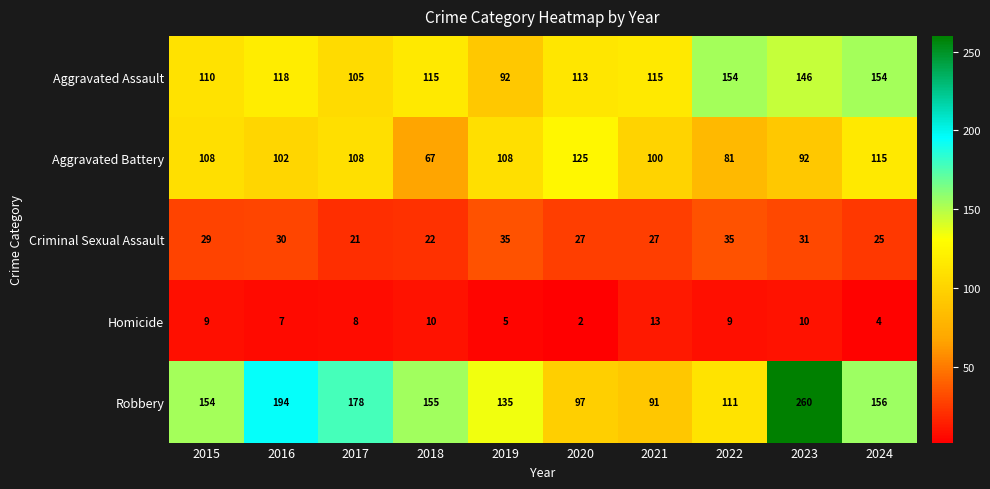

Count the number of data series in this chart.

5